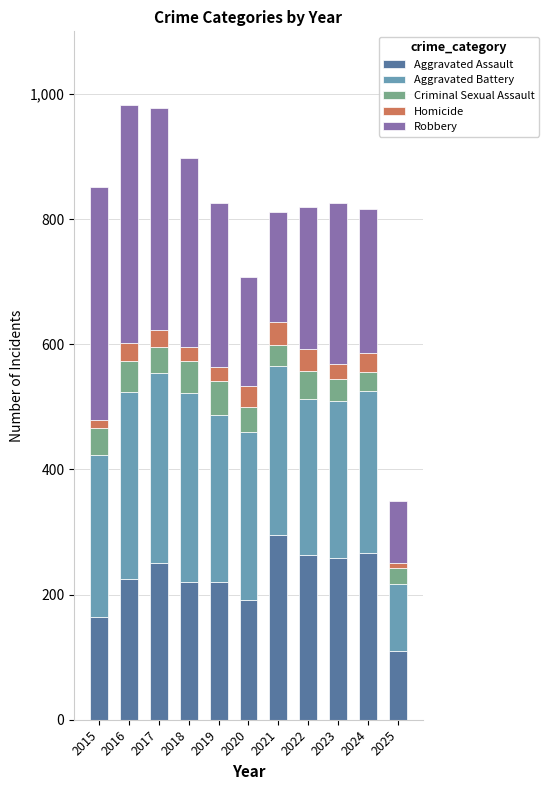

Count the number of categories in the chart.

11